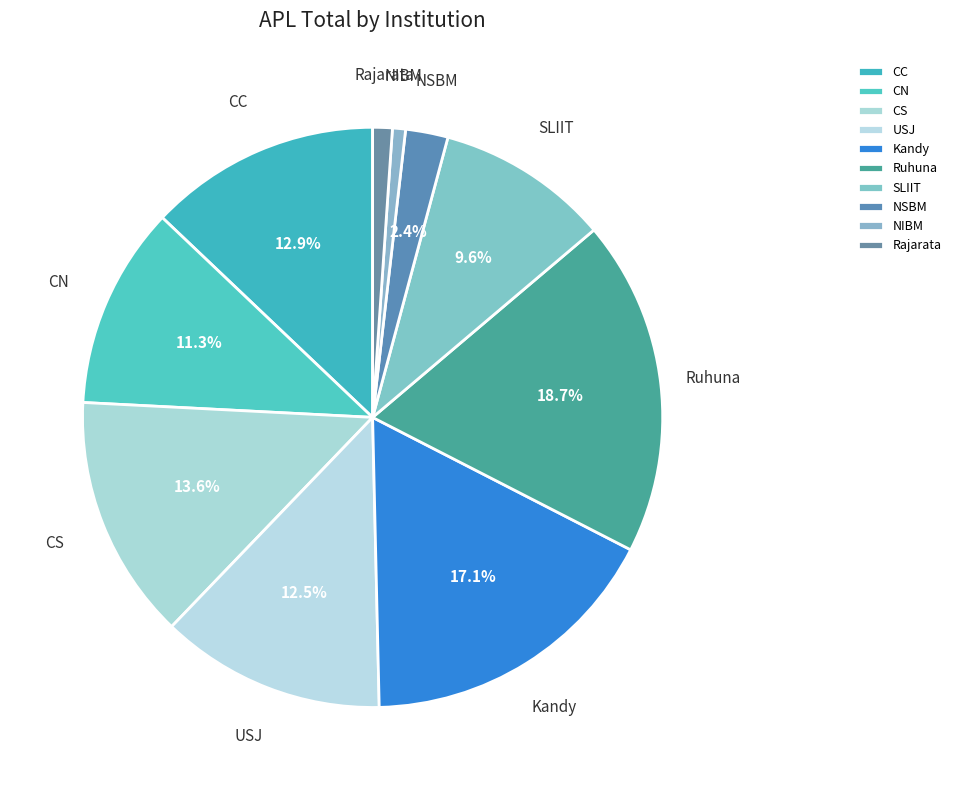

The CN slice represents 21% of the pie. True or false?

False